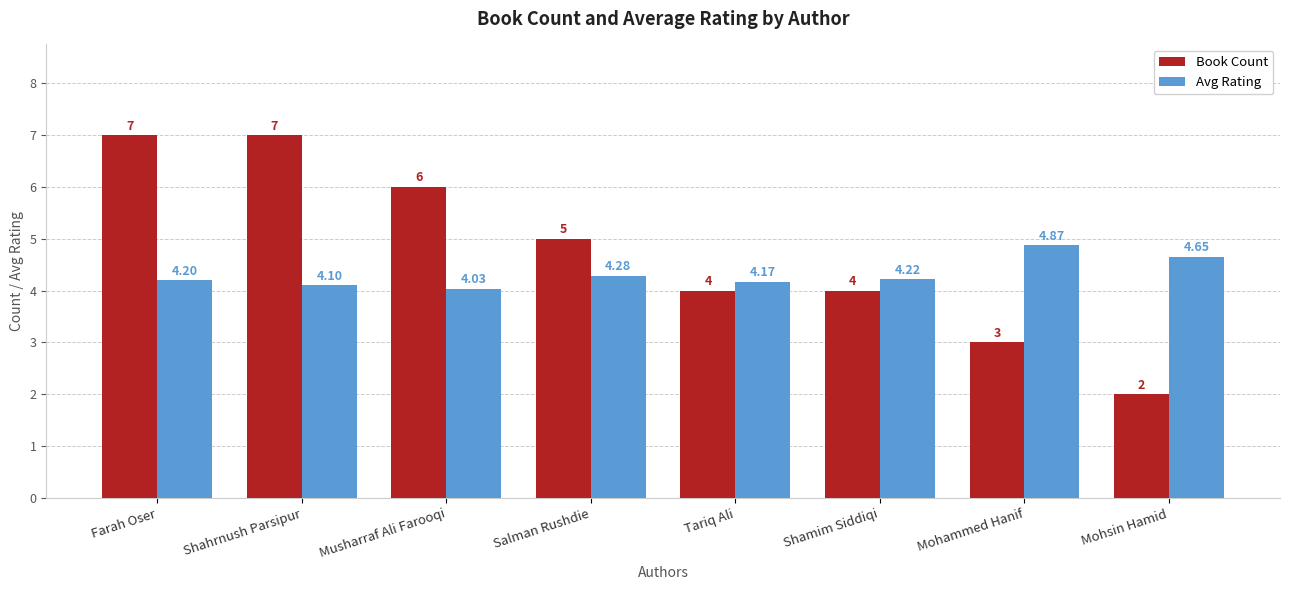

What is the lowest value of the Book Count series?

2.0